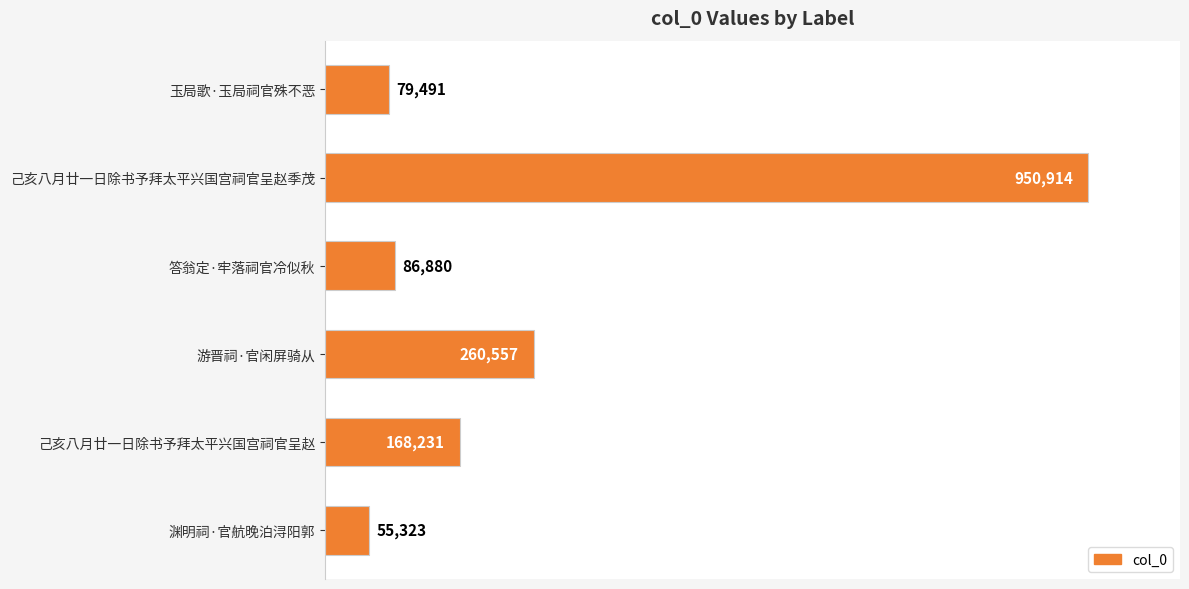

Does the chart contain stacked bars?

No